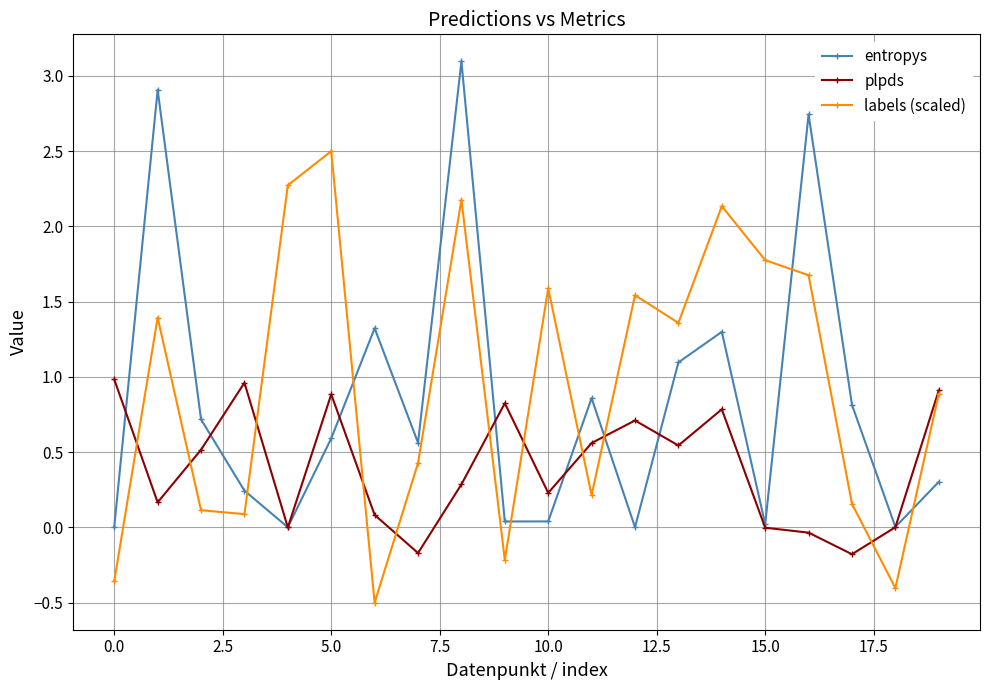

How many values in labels (scaled) are above zero?

16